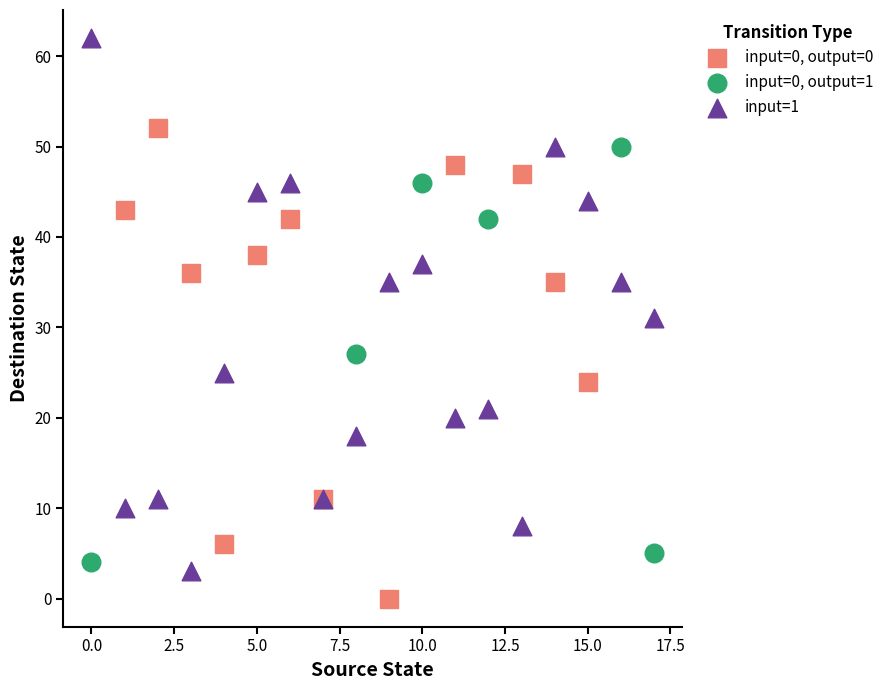

Which series contains the highest Y value?

input=1